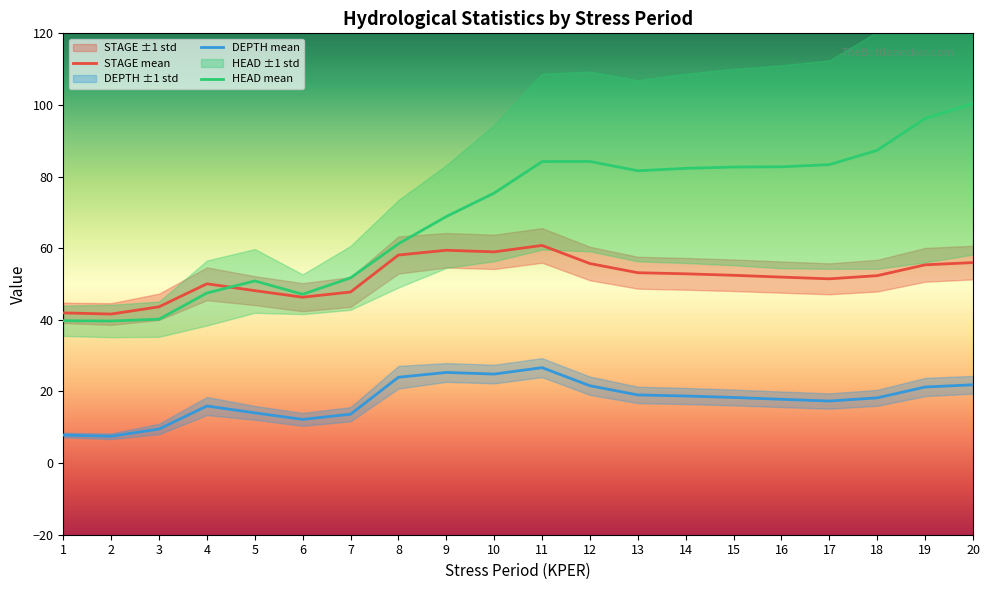

Reading right to left, what are all the values shown in this chart?

STAGE mean: 56.0	55.4	52.3	51.5	51.9	52.4	52.9	53.2	55.7	60.8	59.0	59.4	58.1	47.8	46.3	48.1	50.1	43.6	41.6	41.9
DEPTH mean: 21.9	21.2	18.2	17.3	17.8	18.3	18.7	19.0	21.6	26.7	24.9	25.3	24.0	13.6	12.2	14.0	15.9	9.5	7.5	7.8
HEAD mean: 100.4	96.2	87.3	83.3	82.7	82.7	82.3	81.6	84.2	84.2	75.4	68.8	61.2	51.7	47.1	50.9	47.5	40.2	39.7	39.8